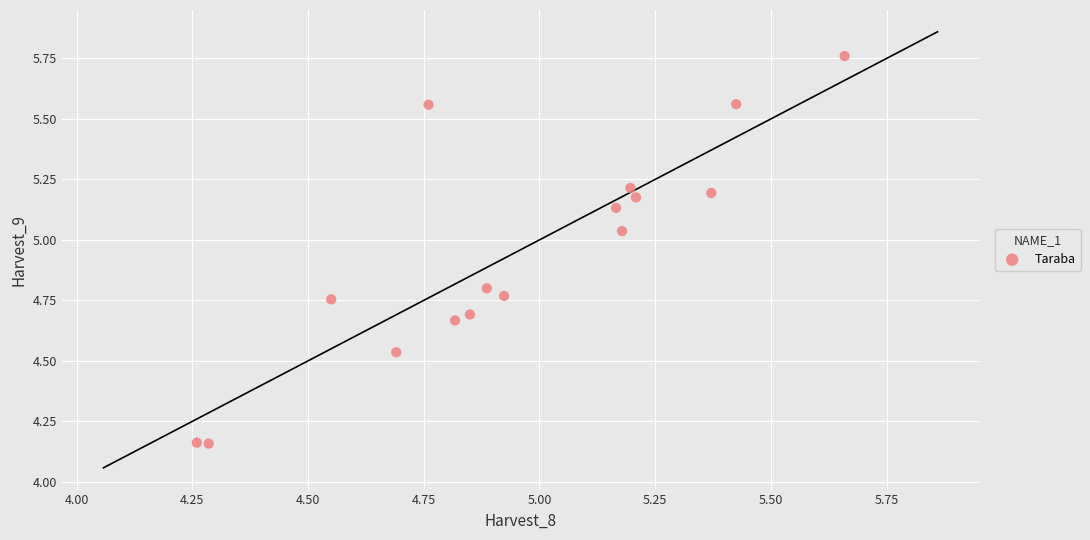

What is the range of Y values (max minus min)?

1.6